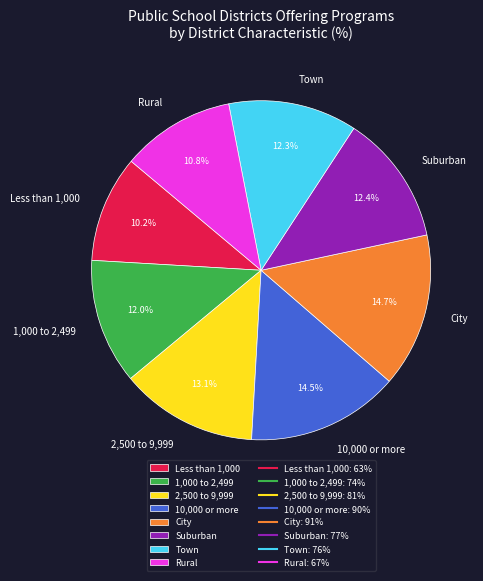

Does City account for over 50% of the chart?

No